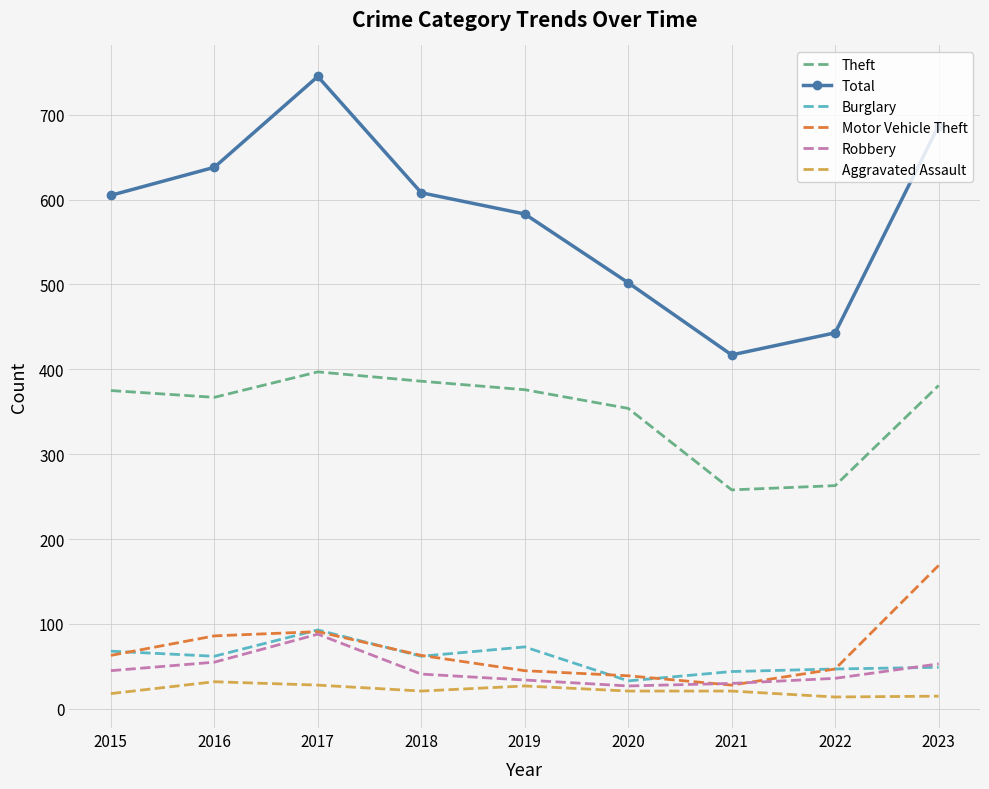

What is the highest value of the Robbery series?

88